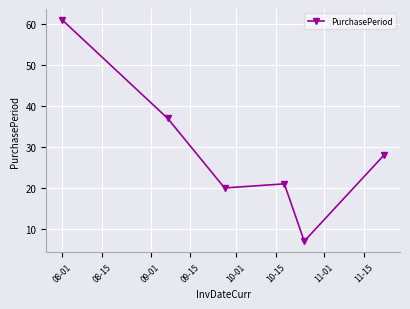

What is the value of the 5th point from the left?

7